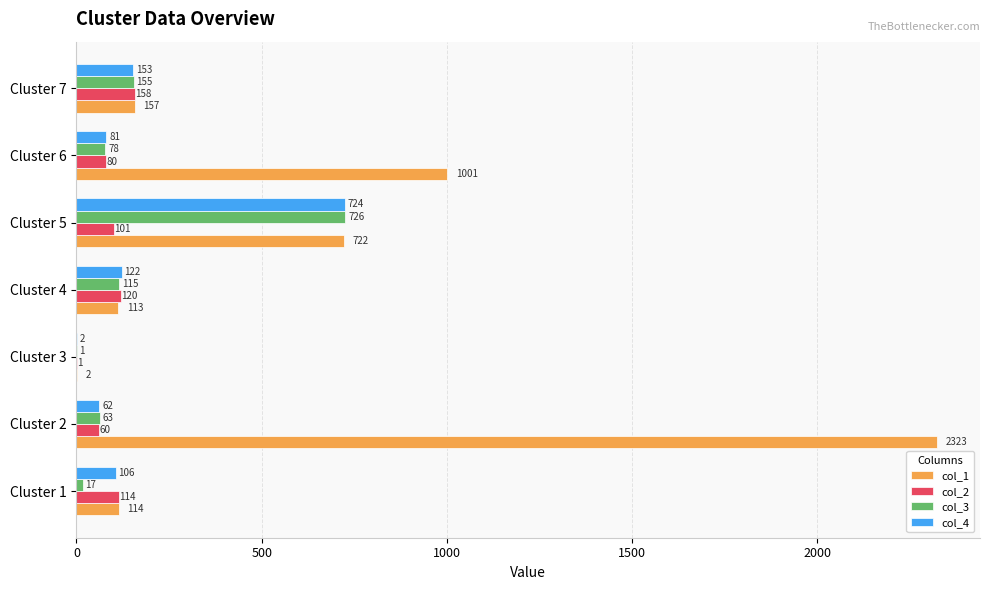

Which category has the highest value in the col_3 series?

Cluster 5